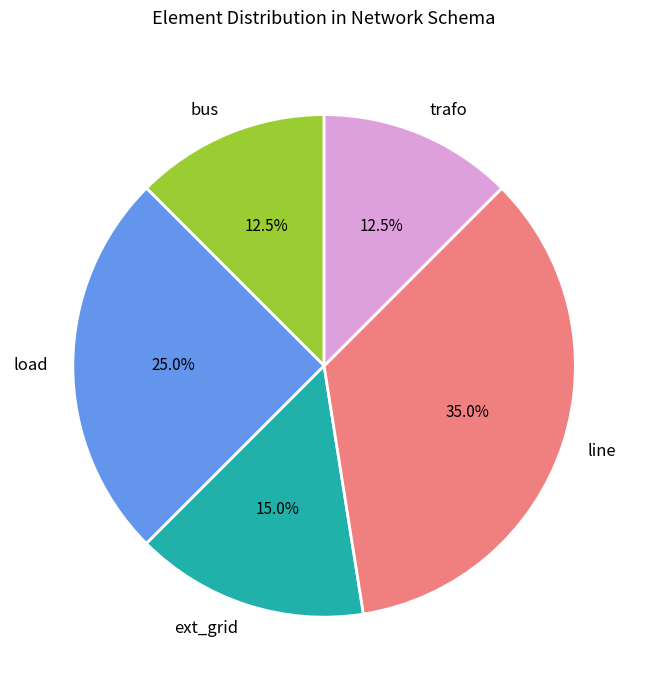

Which category has the biggest portion of the pie?

line